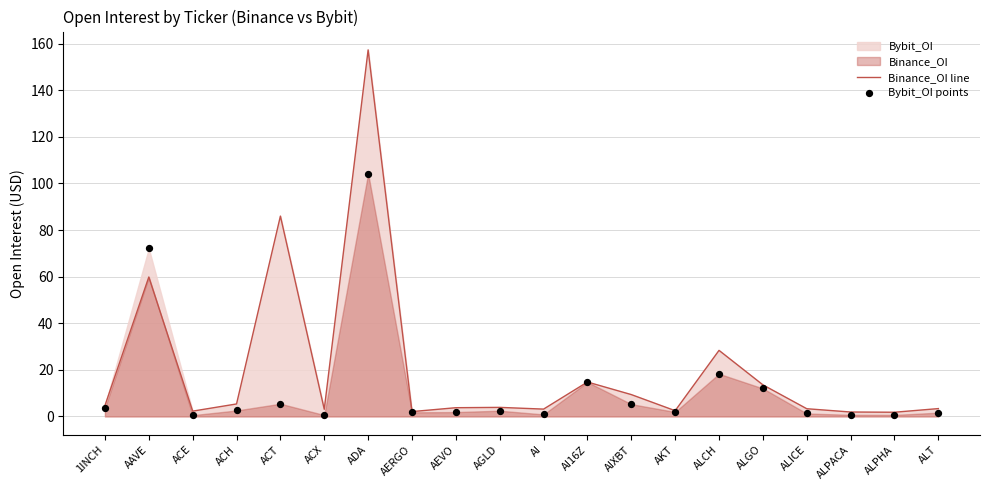

What is the total value across all series at ACH?

7.9